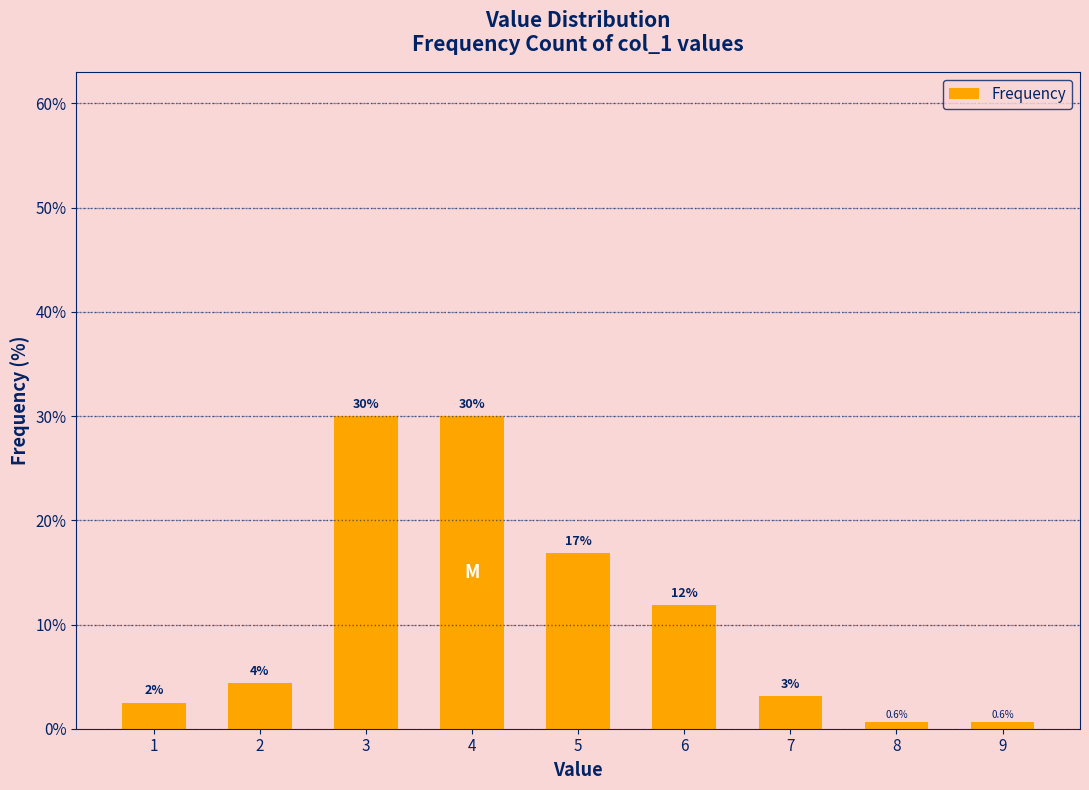

What is the value of the 6th bar from the left?

11.9